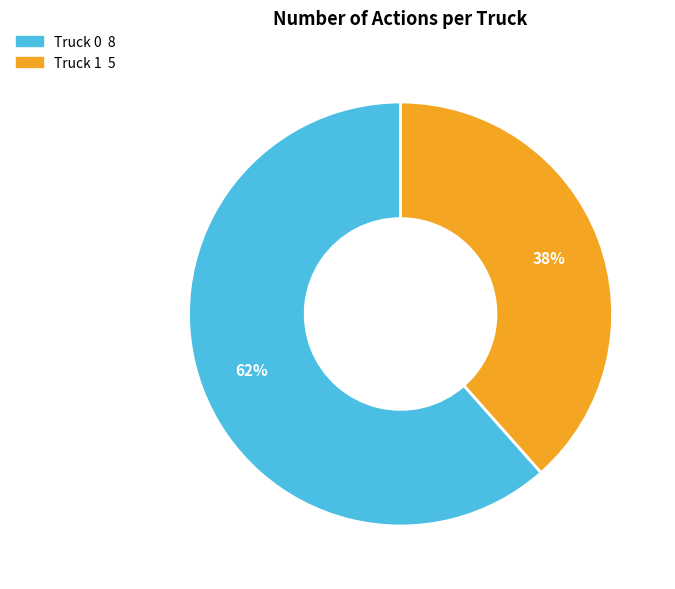

Which slice is the largest?

Truck 0